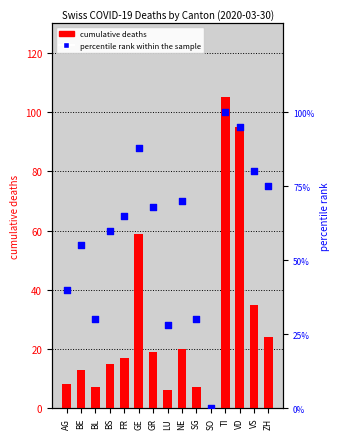

Which series contains the lowest Y value?

cumulative deaths